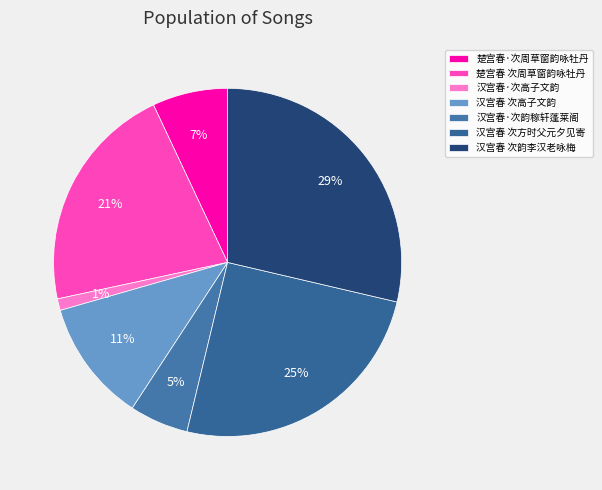

Rank the categories by value from highest to lowest.

汉宫春 次韵李汉老咏梅, 汉宫春 次方时父元夕见寄, 楚宫春 次周草窗韵咏牡丹, 汉宫春 次高子文韵, 楚宫春·次周草窗韵咏牡丹, 汉宫春·次韵稼轩蓬莱阁, 汉宫春·次高子文韵